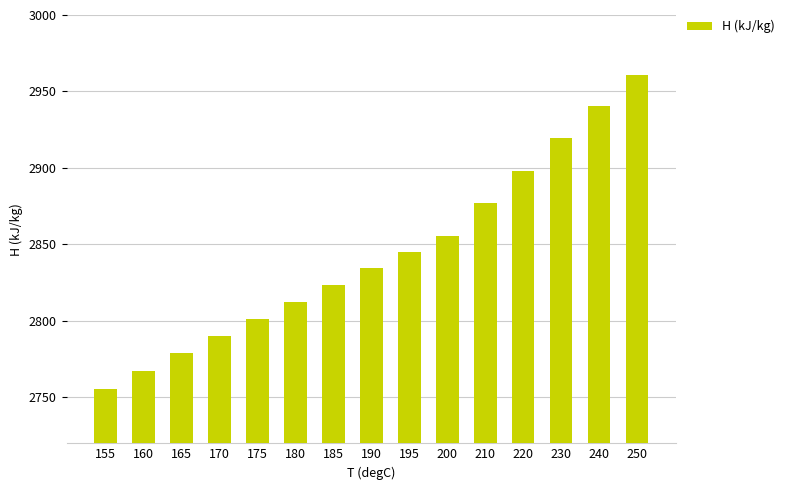

Which label corresponds to the smallest value in the chart?

155